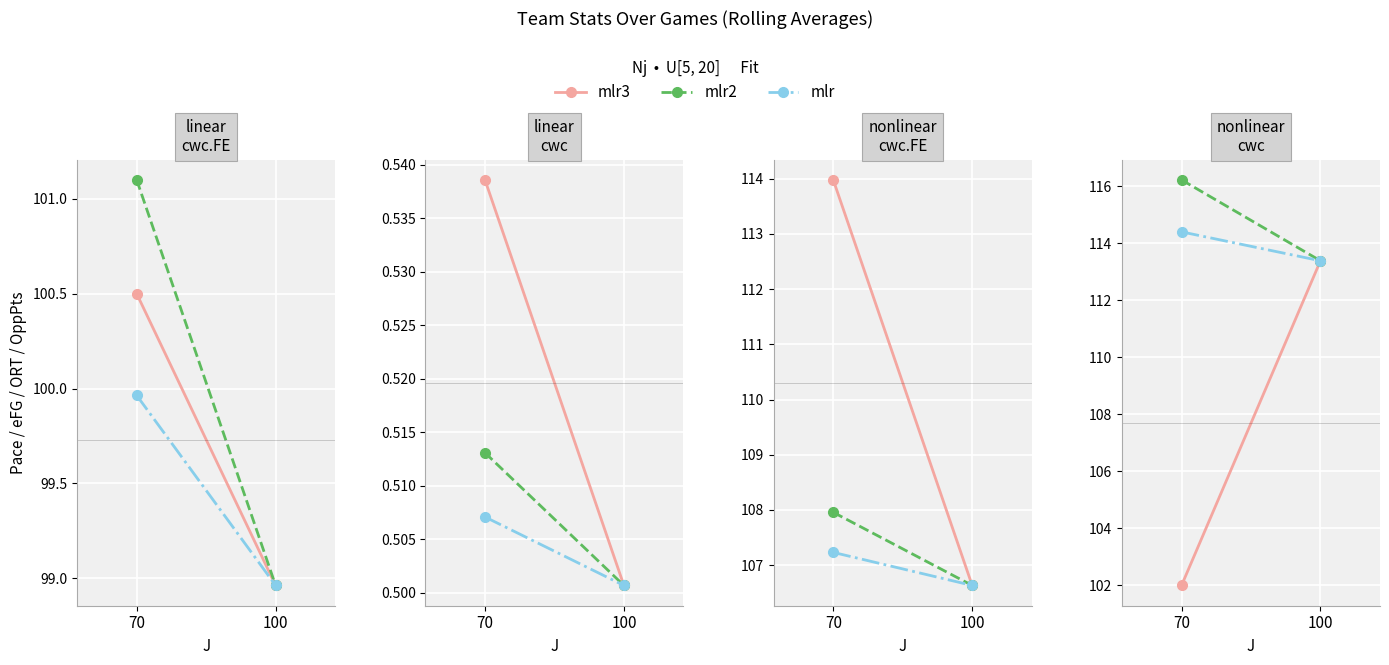

What are all the series names shown in the legend?

mlr3, mlr2, mlr